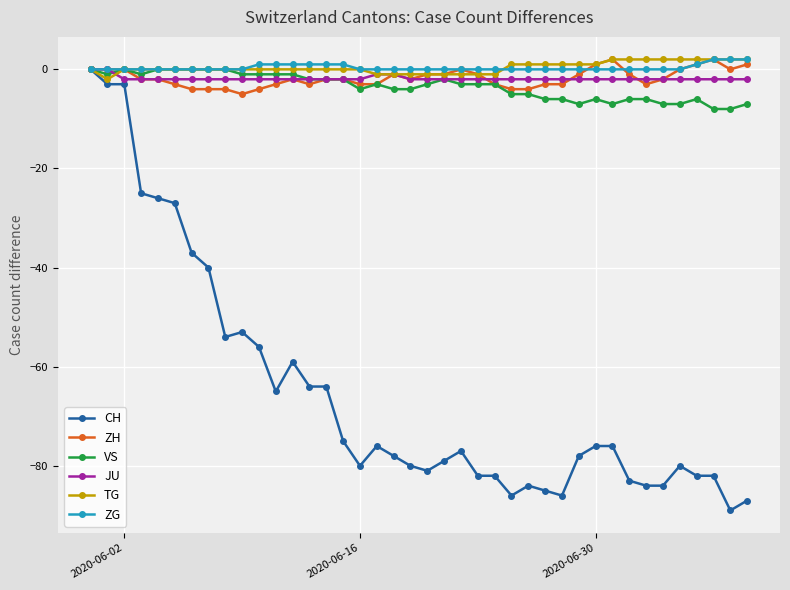

Is this an area chart (filled region under the line)?

No